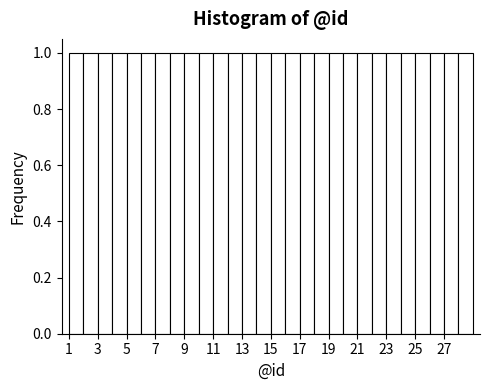

What is the height of the bar covering 27 to 28 on the x-axis? The values are not printed on the chart, so give them approximately, as read against the axis.

1